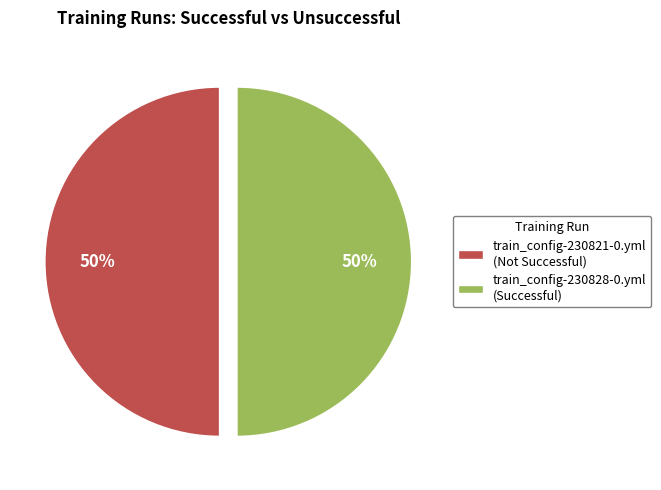

To the nearest percent, what percentage of the pie is train_config-230828-0.yml?

50%